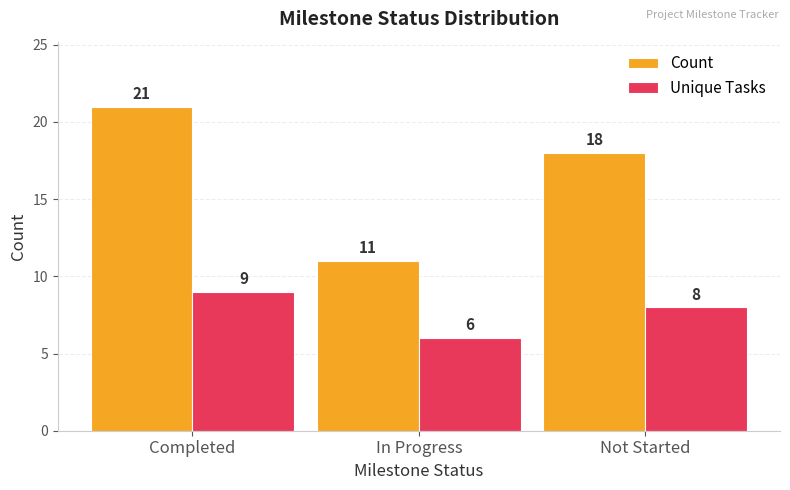

Count the Unique Tasks values in the range 6 to 9.

3